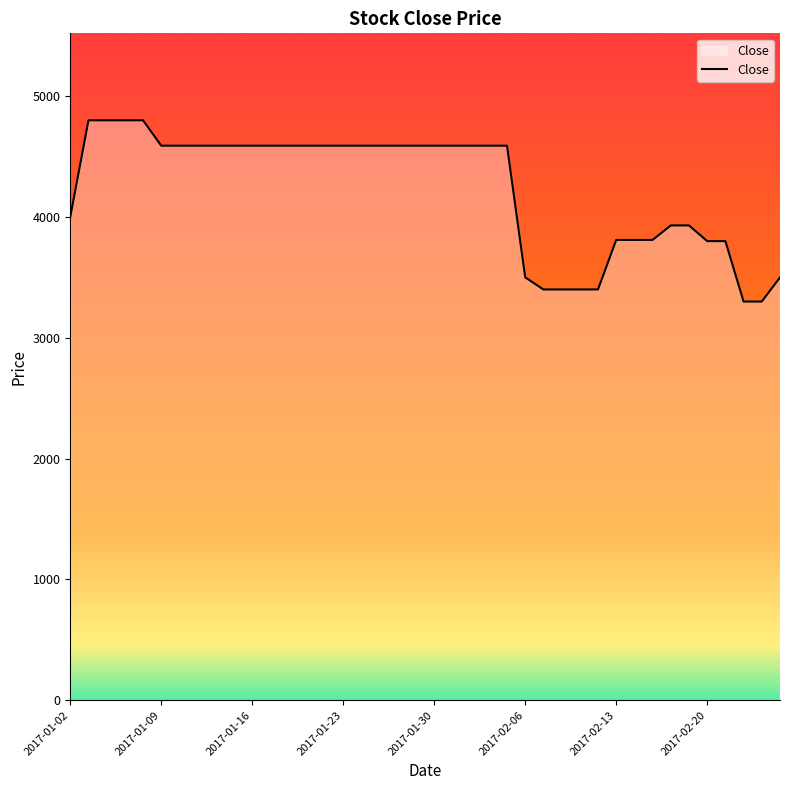

What is the minimum value shown in the chart?

3300